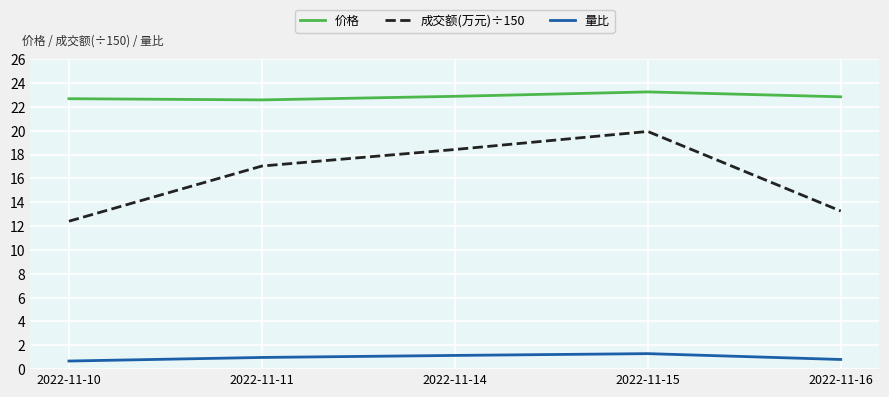

How many lines are shown in the chart?

3